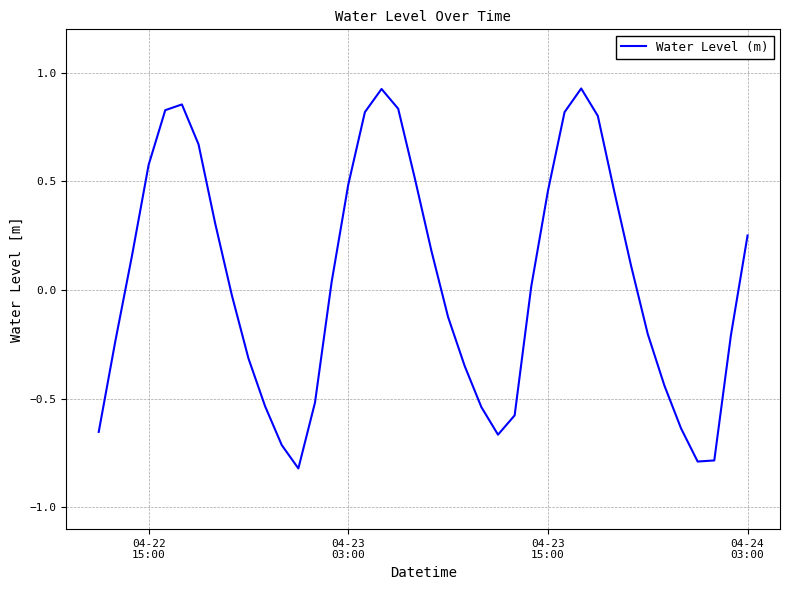

What is the difference between the maximum and minimum values?

1.7